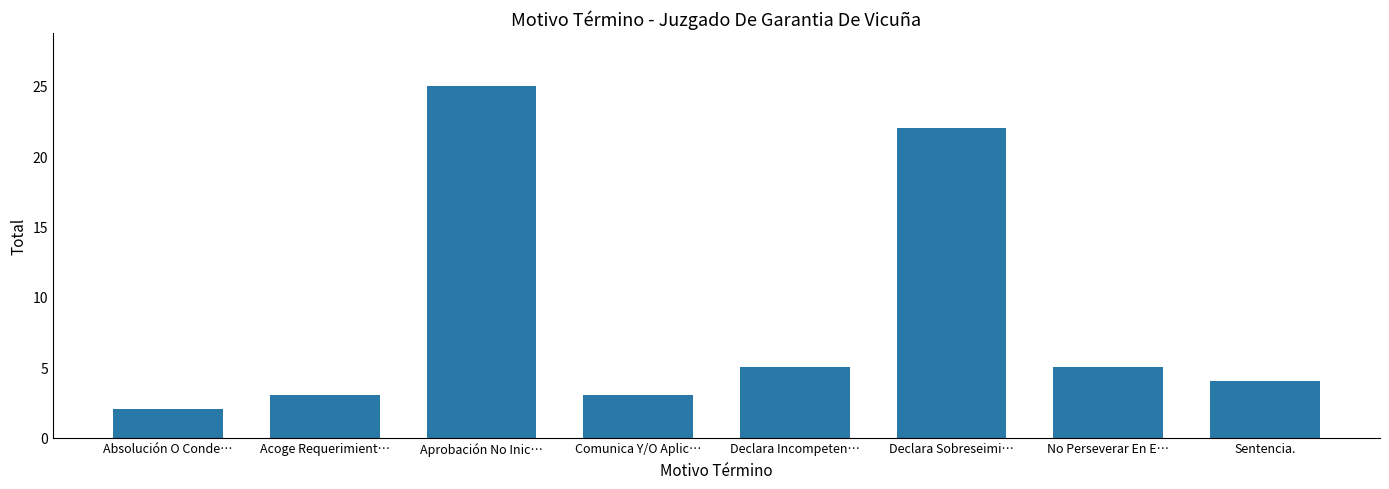

At which label does the data first exceed 5?

Aprobación No Inic…